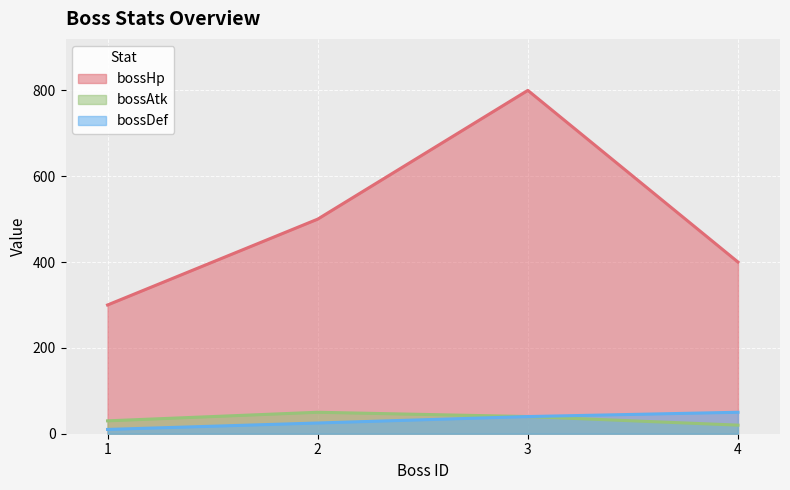

How many values in the bossDef series are below 40?

2